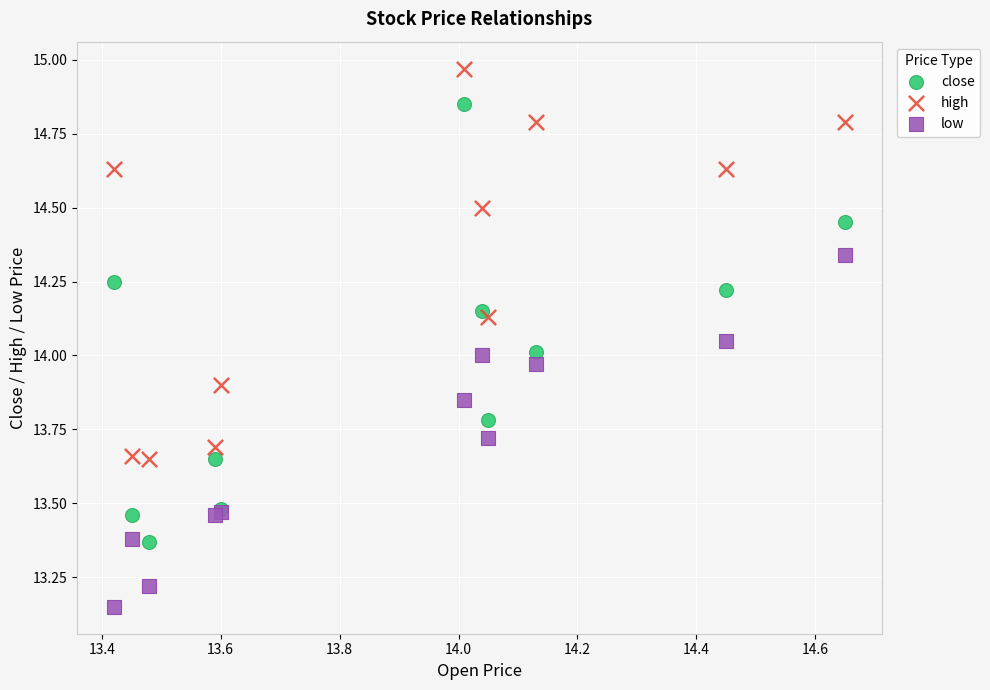

Which series has the largest Y range (max minus min)?

close